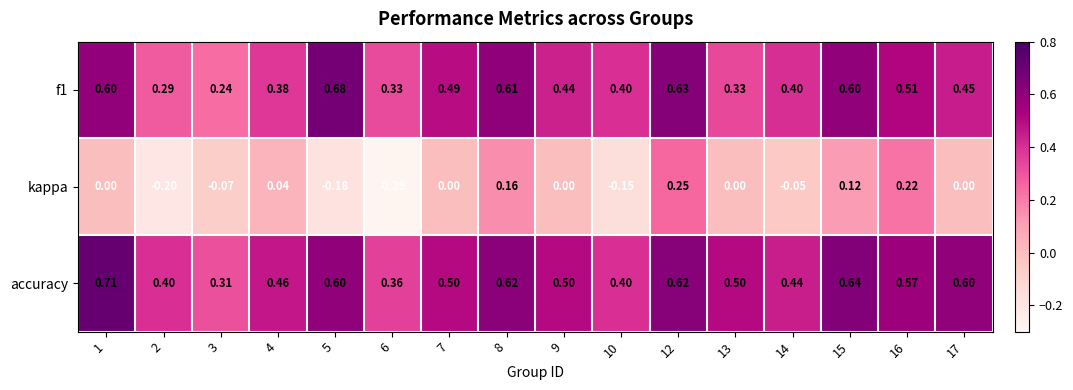

Which series has the largest total across all categories?

accuracy